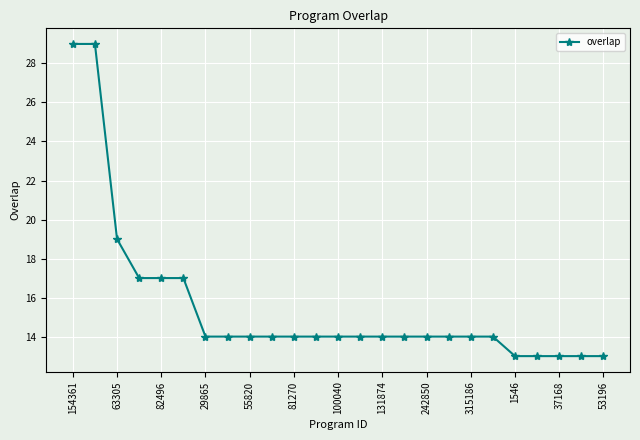

What is the value of the 5th point from the left?

17